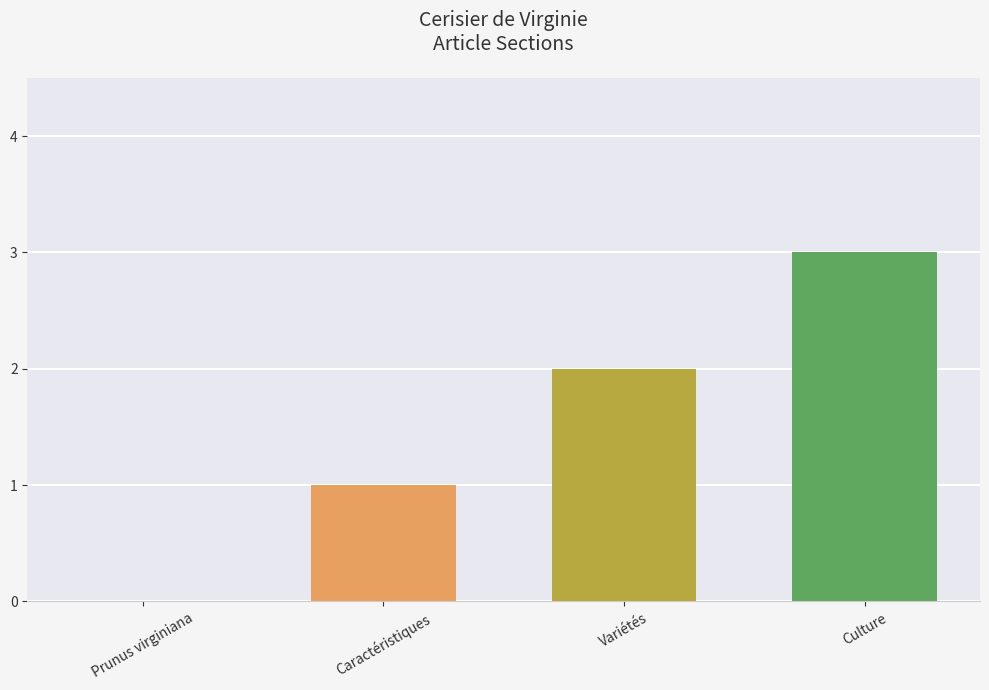

Which has a higher value, Caractéristiques or Culture?

Culture